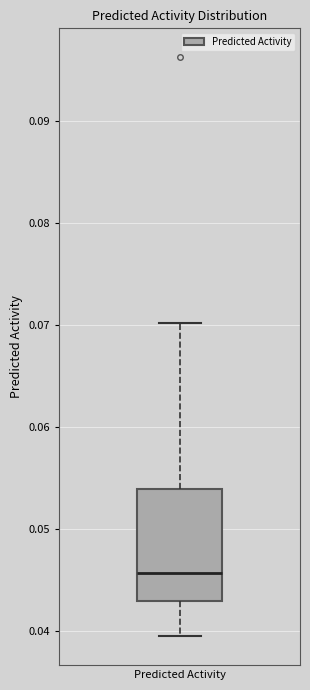

Where does the median line of the box for Predicted Activity sit on the y-axis? The values are not printed on the chart, so give them approximately, as read against the axis.

0.046